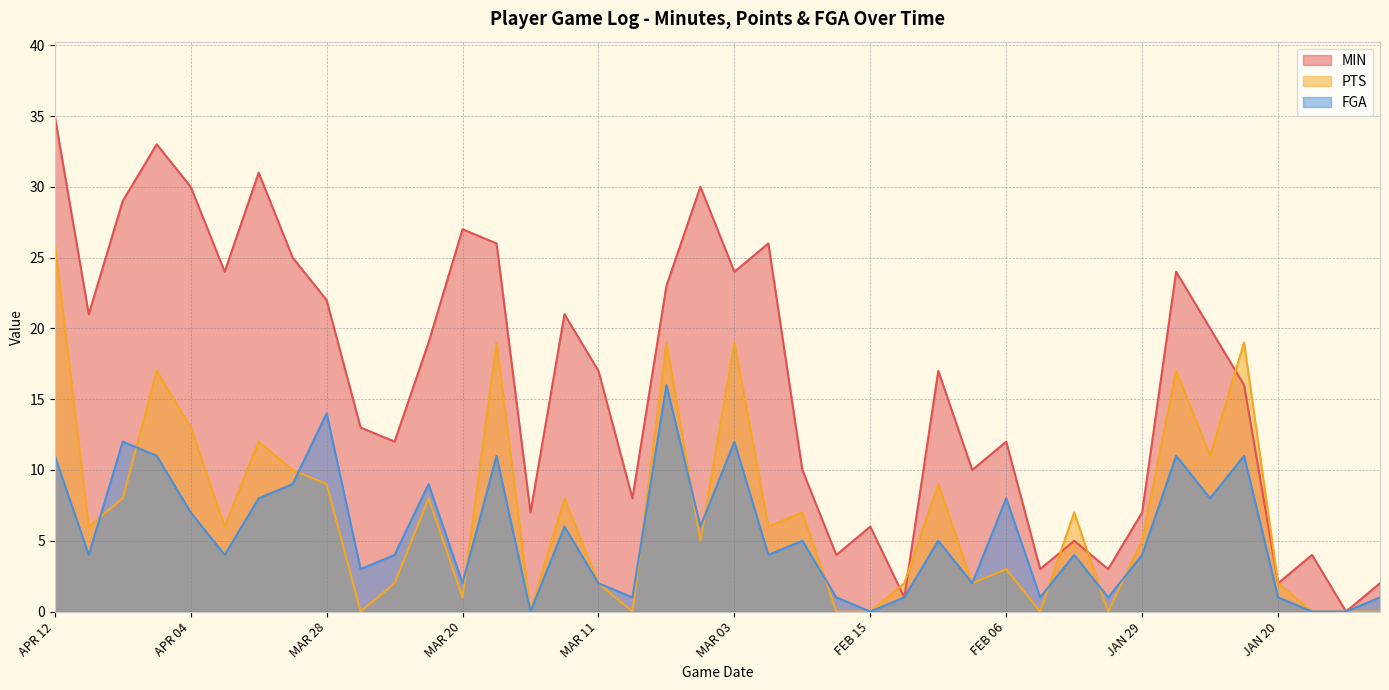

How many interior local valleys does the PTS series have?

12